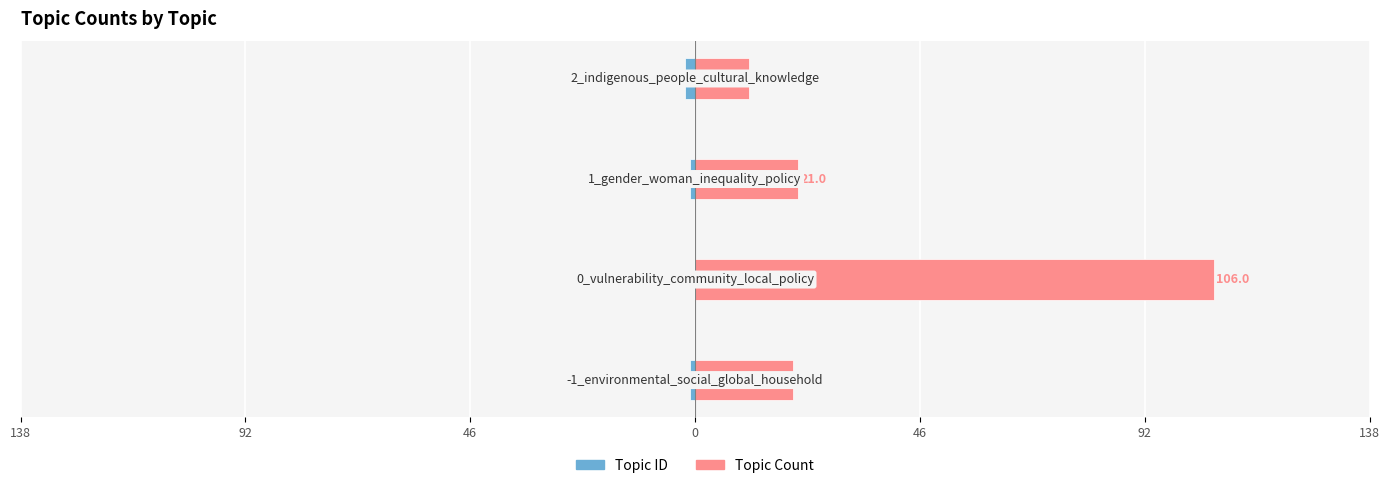

Read the Topic Count value at 0, to the nearest 10.

10